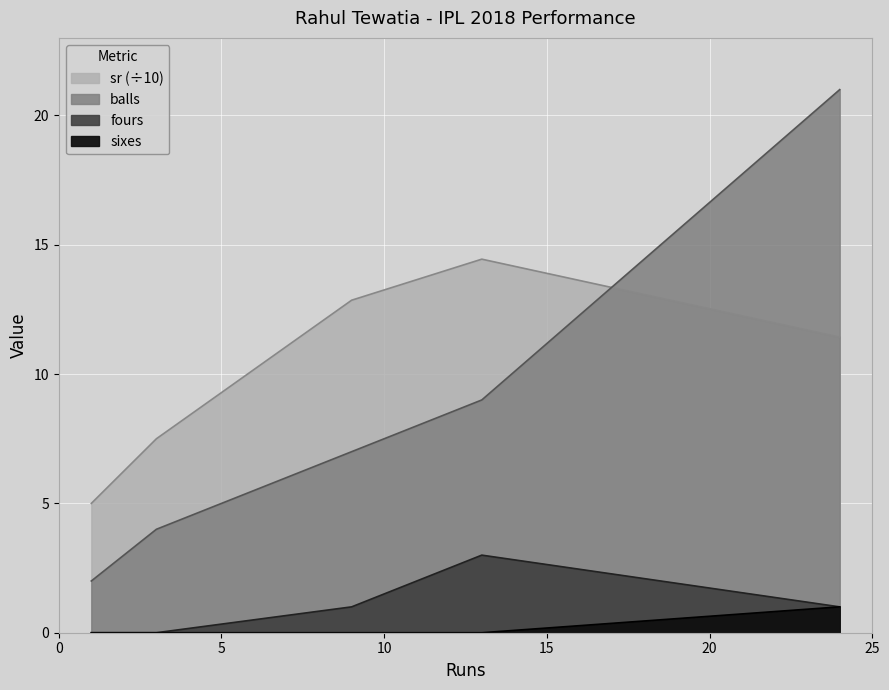

Reading left to right, transcribe all the data shown in this chart.

balls: 2.0	4.0	7.0	9.0	21.0
fours: 0.0	0.0	1.0	3.0	1.0
sixes: 0.0	0.0	0.0	0.0	1.0
sr: 5.0	7.5	12.9	14.4	11.4